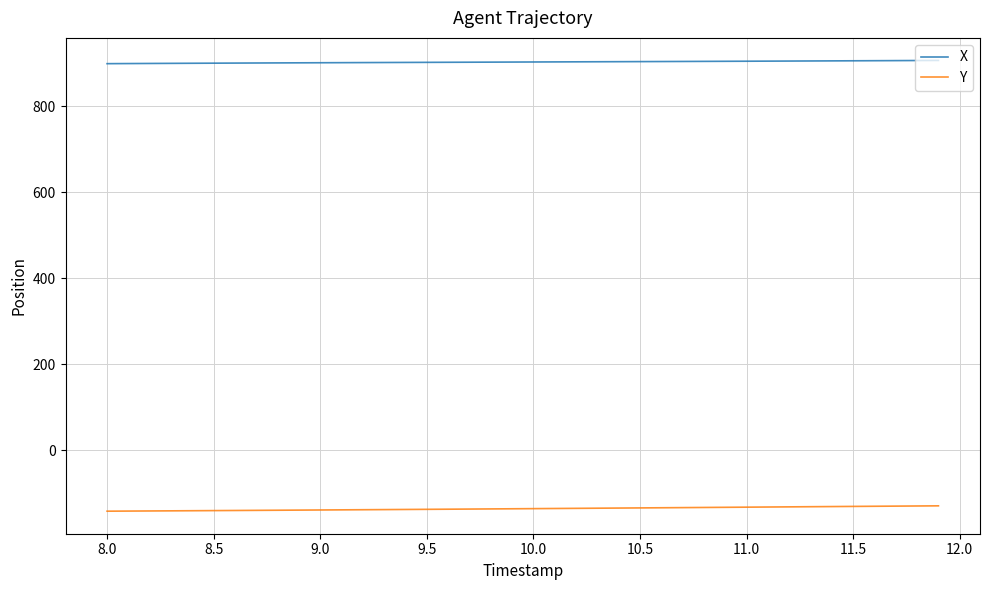

Which series has the largest total across all categories?

X